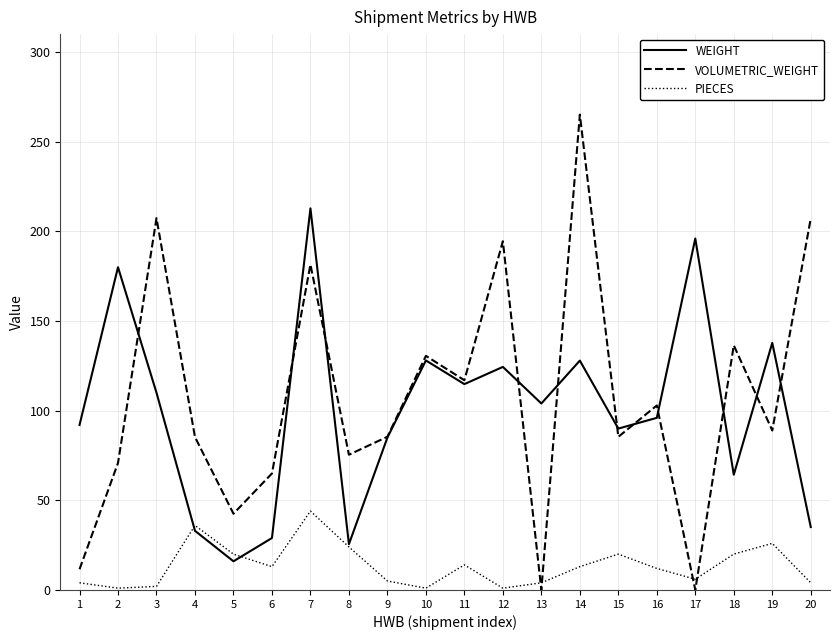

True or false: WEIGHT and PIECES cross at least once.

True